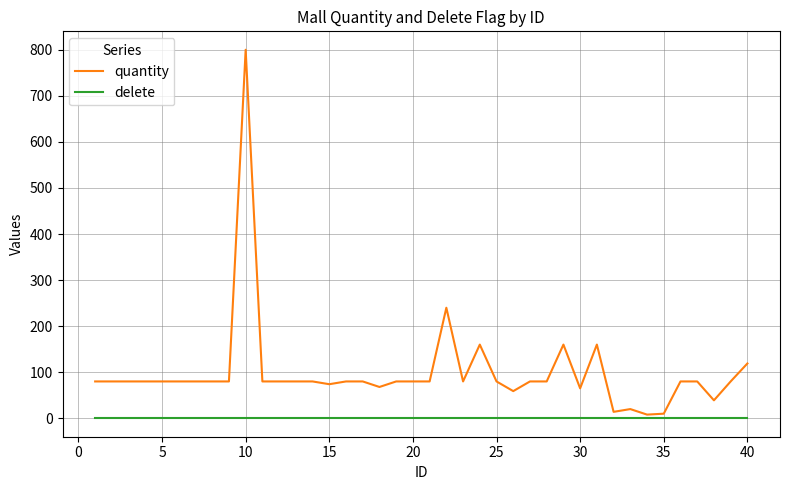

What is the greatest value displayed?

800